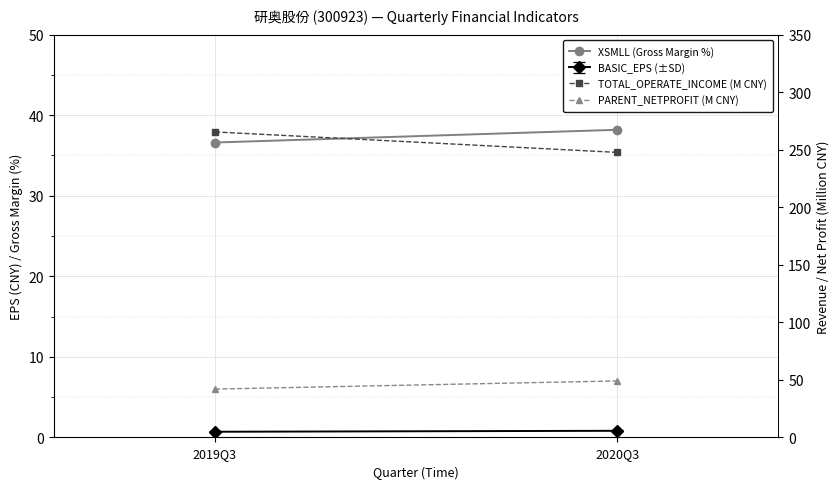

What is the highest value of the TOTAL_OPERATE_INCOME (M CNY) series?

265.5